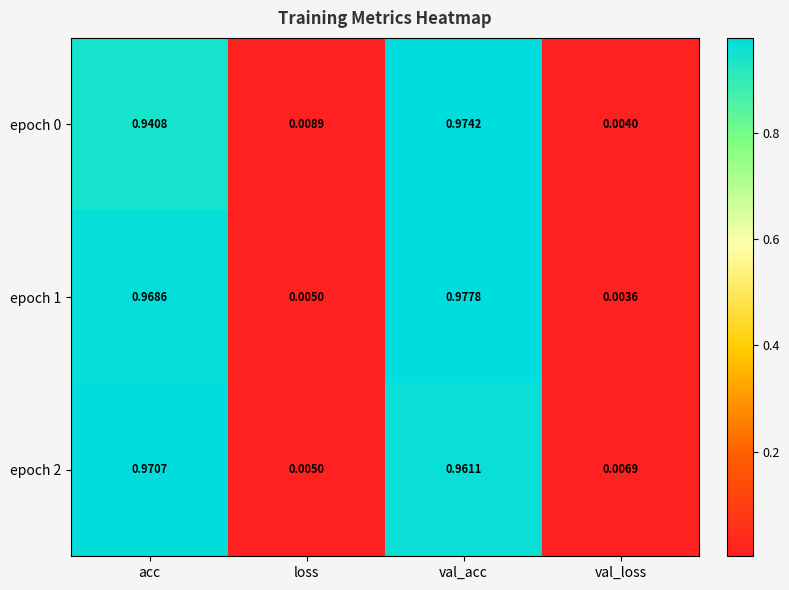

Which series has the largest range (max minus min)?

epoch 1